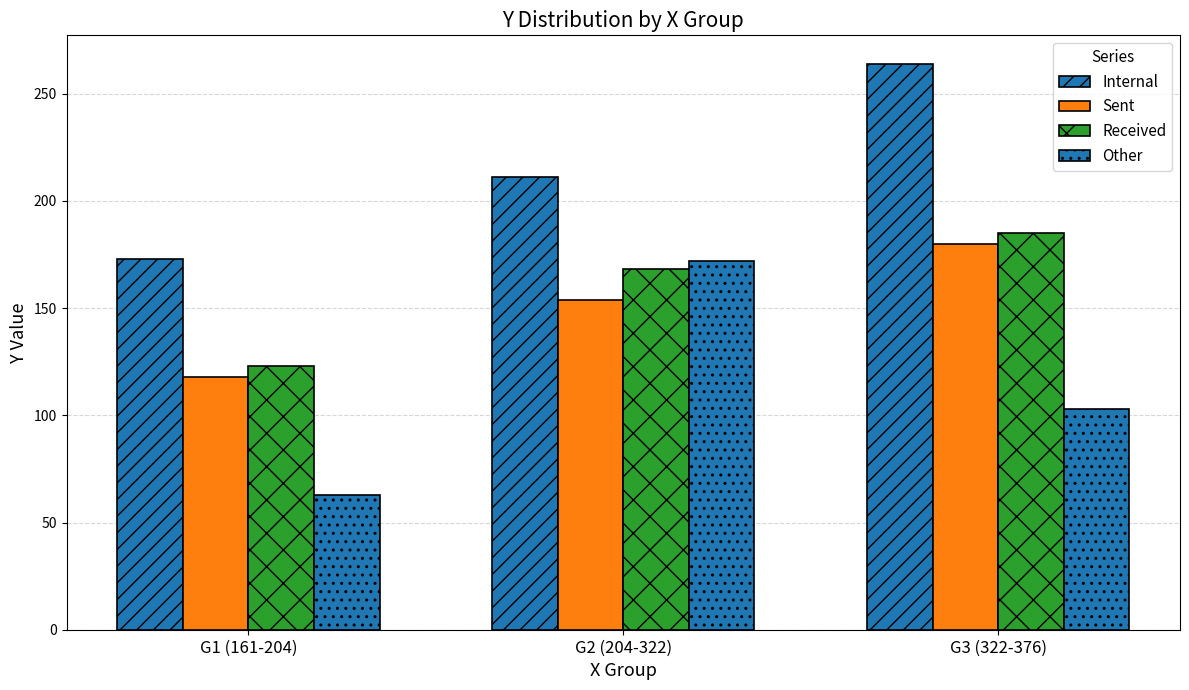

How many values in the Sent series are below 154?

1